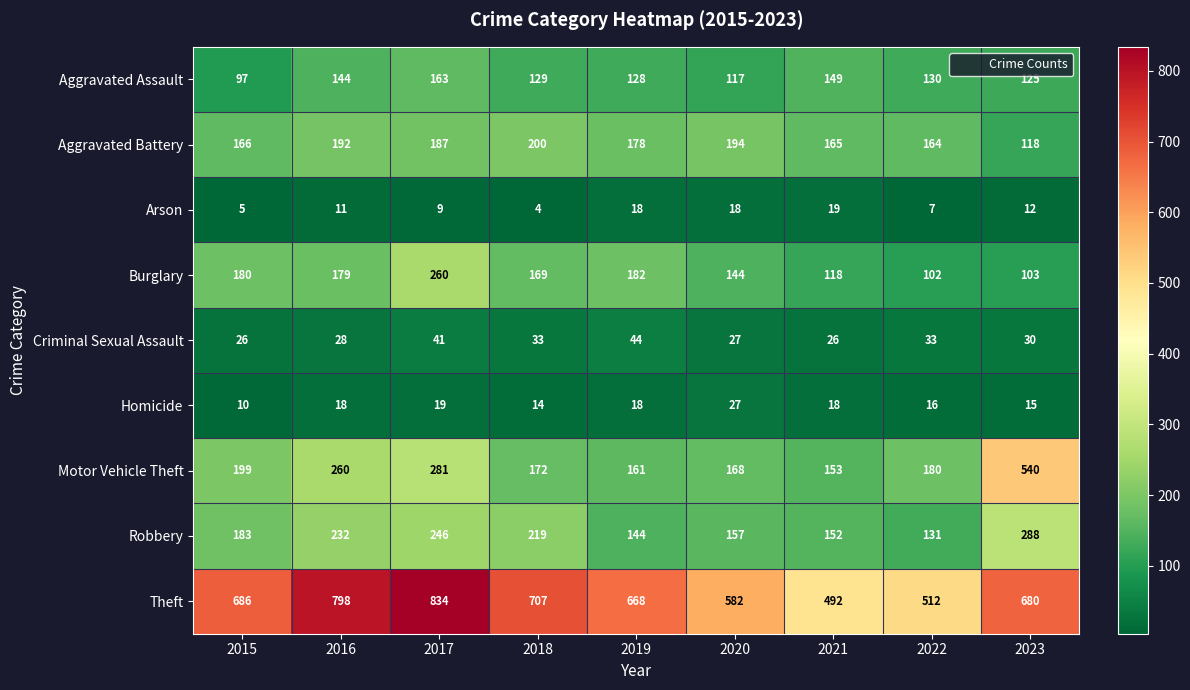

How many data points does each series have?

9